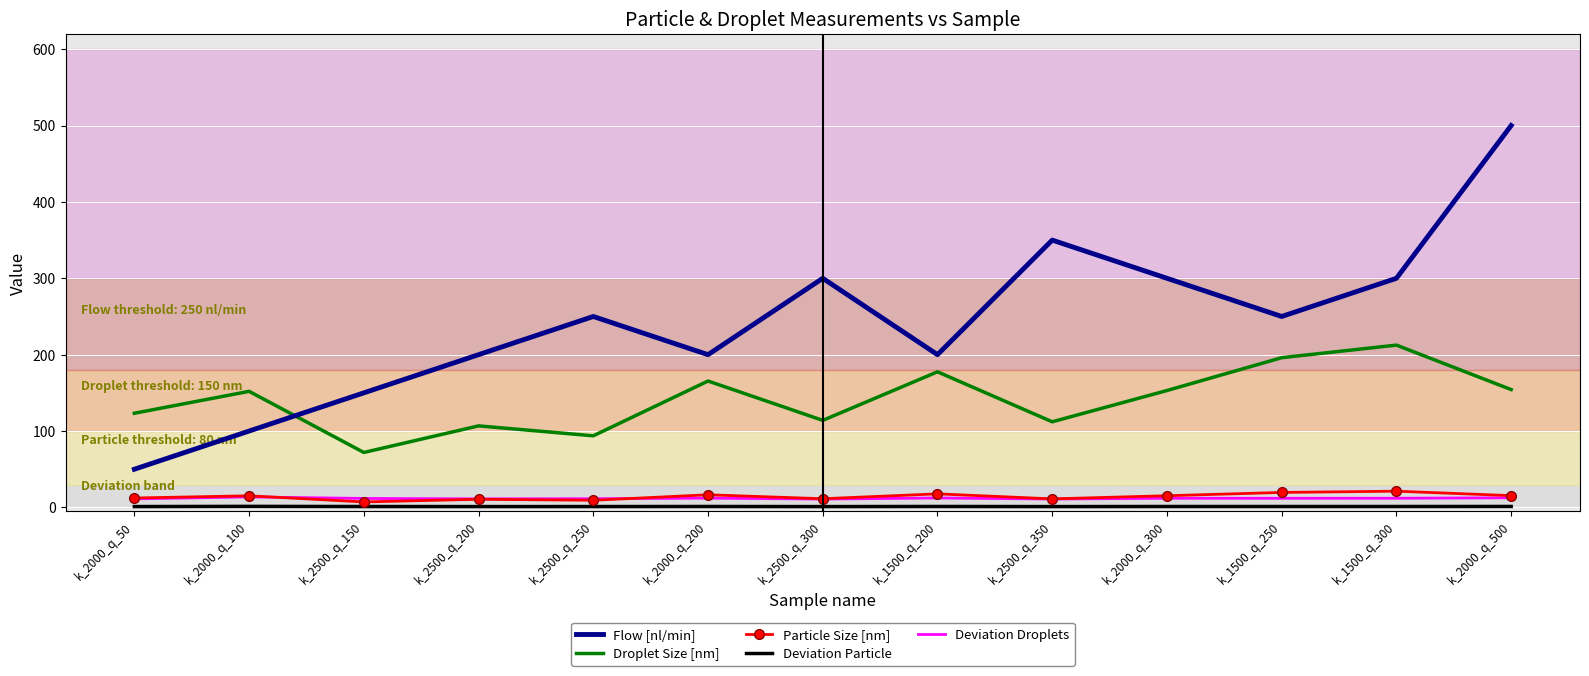

Which series has the largest total across all categories?

Flow [nl/min]